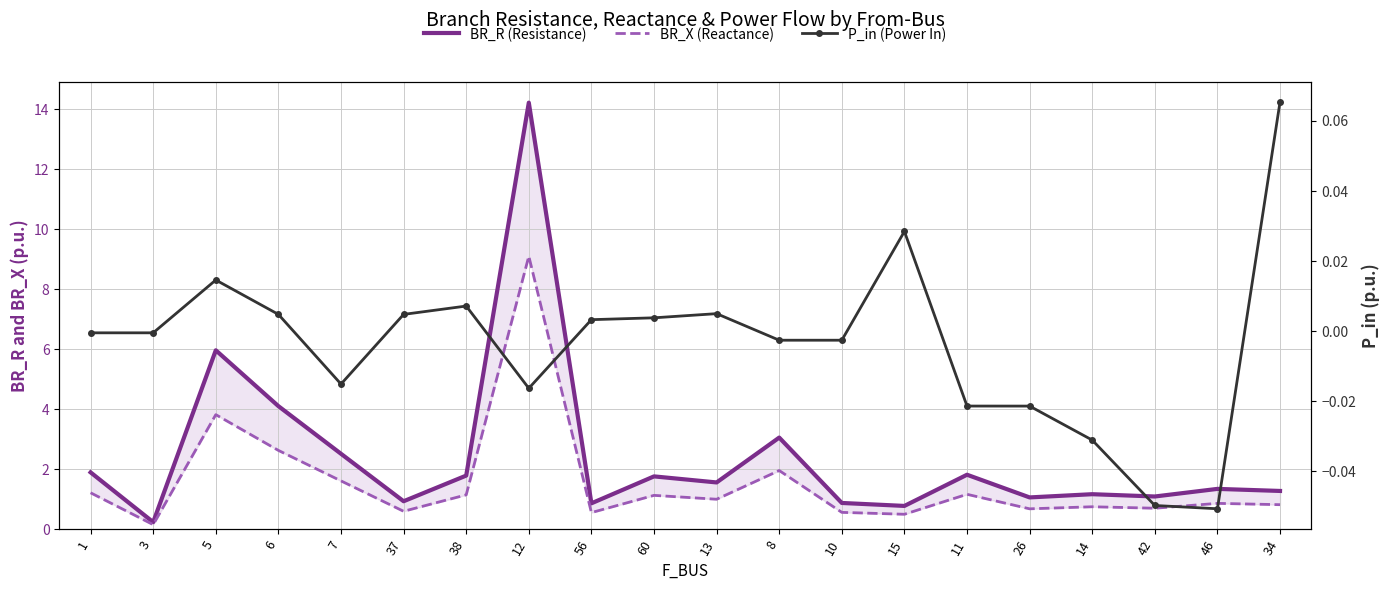

List the labels in order of BR_X (Reactance) value, largest first.

12, 5, 6, 8, 7, 1, 11, 38, 60, 13, 46, 34, 14, 42, 26, 37, 10, 56, 15, 3